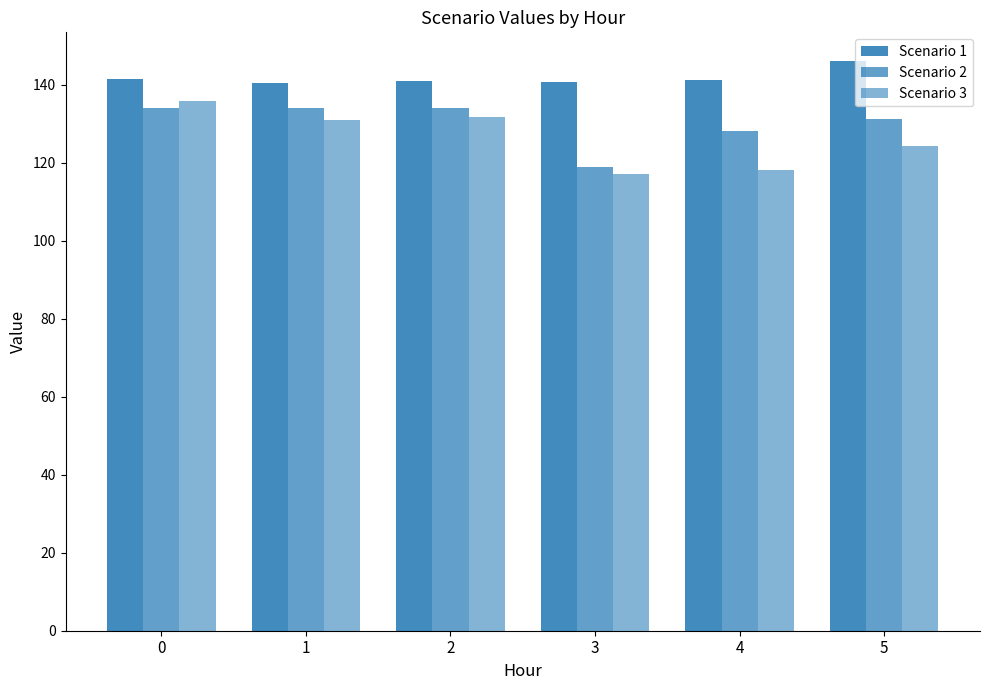

At 4, list the series in order from largest to smallest.

Scenario 1, Scenario 2, Scenario 3